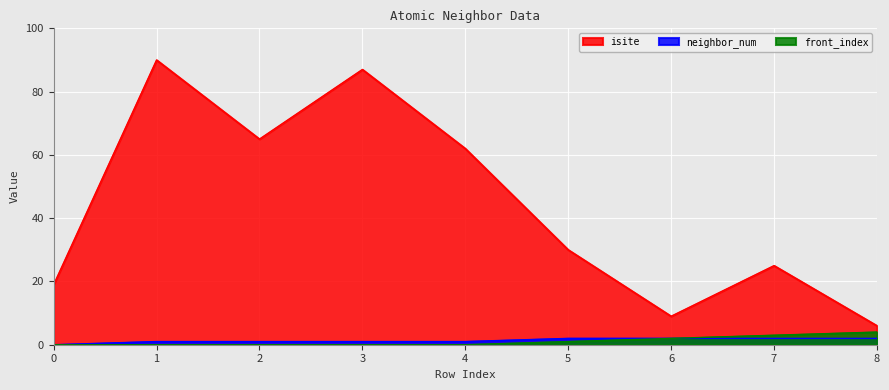

What is the difference between the front_index values at 6 and 2?

2